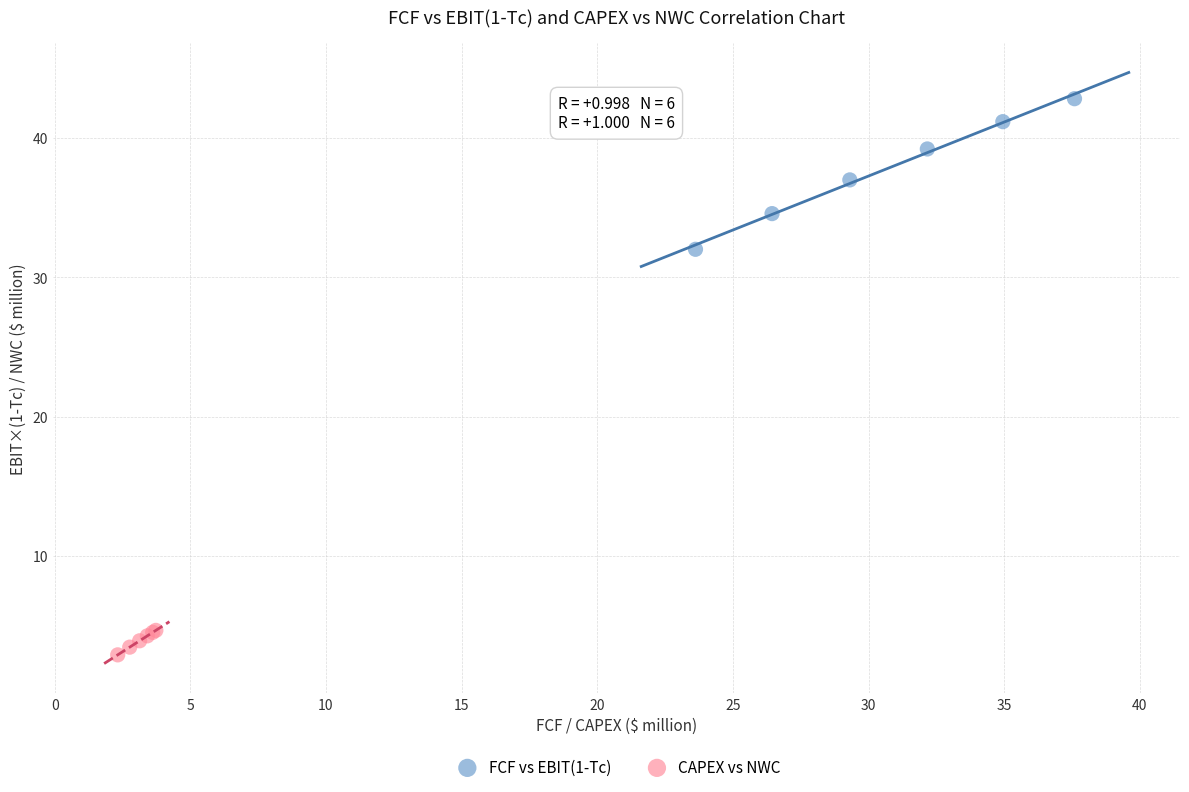

Which series contains the highest Y value?

FCF vs EBIT(1-Tc)